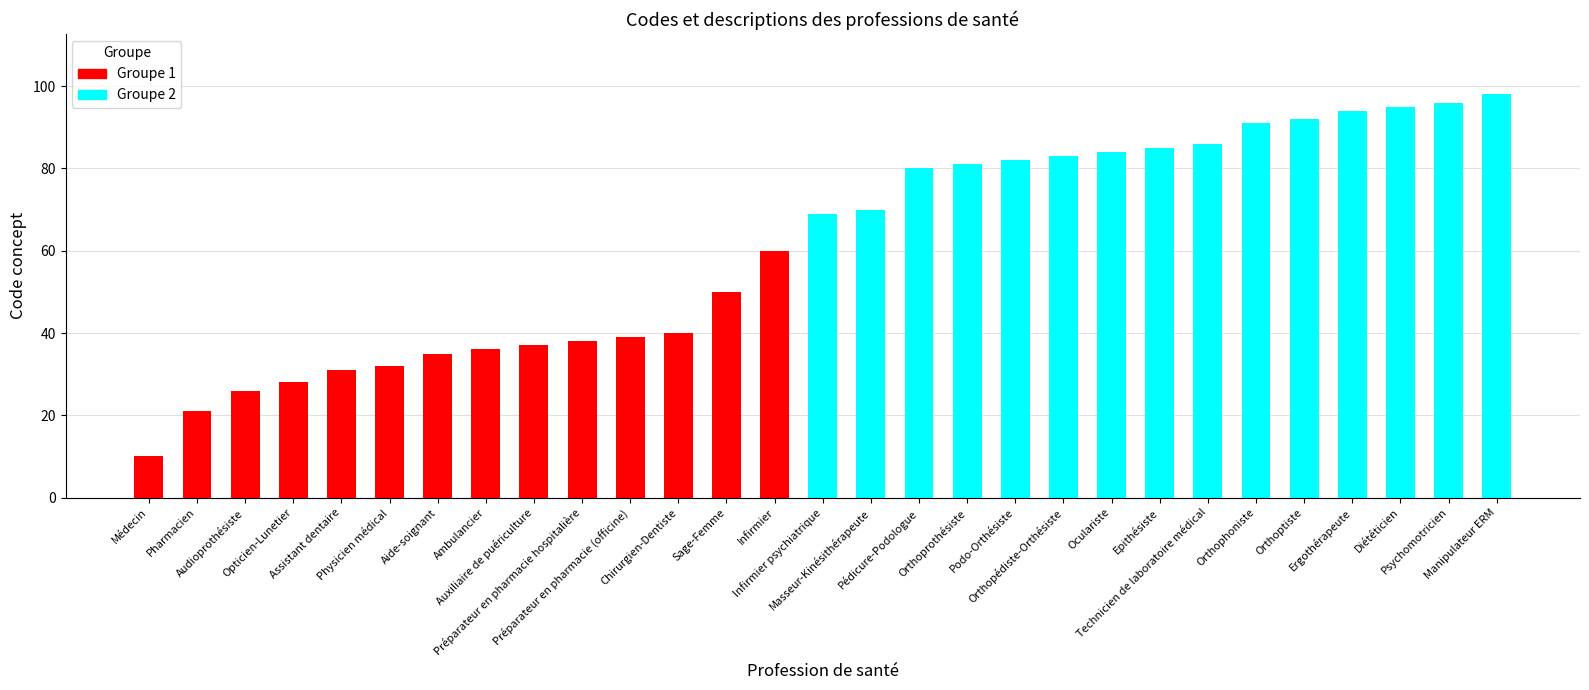

Reading left to right, extract all data points from this chart.

10	21	26	28	31	32	35	36	37	38	39	40	50	60	69	70	80	81	82	83	84	85	86	91	92	94	95	96	98